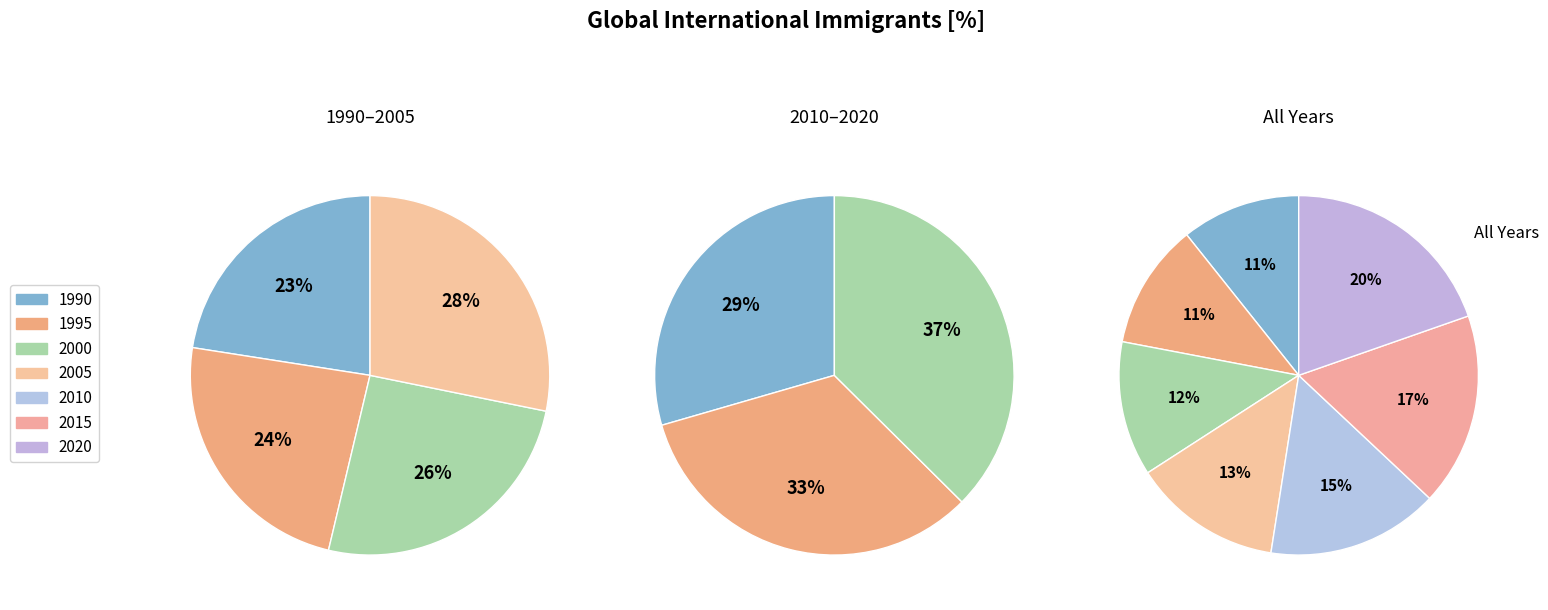

To the nearest percent, what is the difference between the largest and smallest slice percentages?

9%